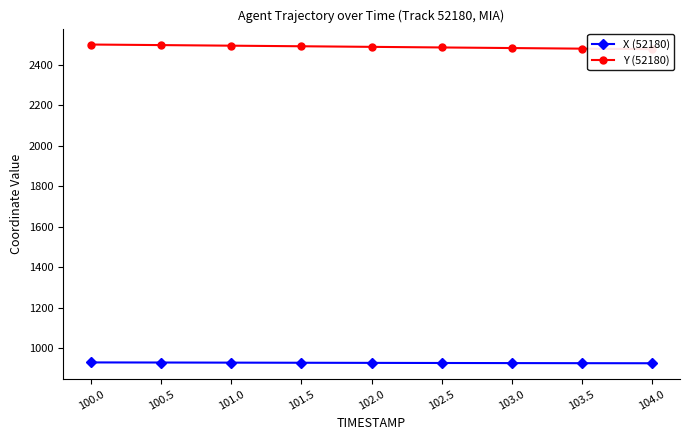

What are all the series names shown in the legend?

X (52180), Y (52180)